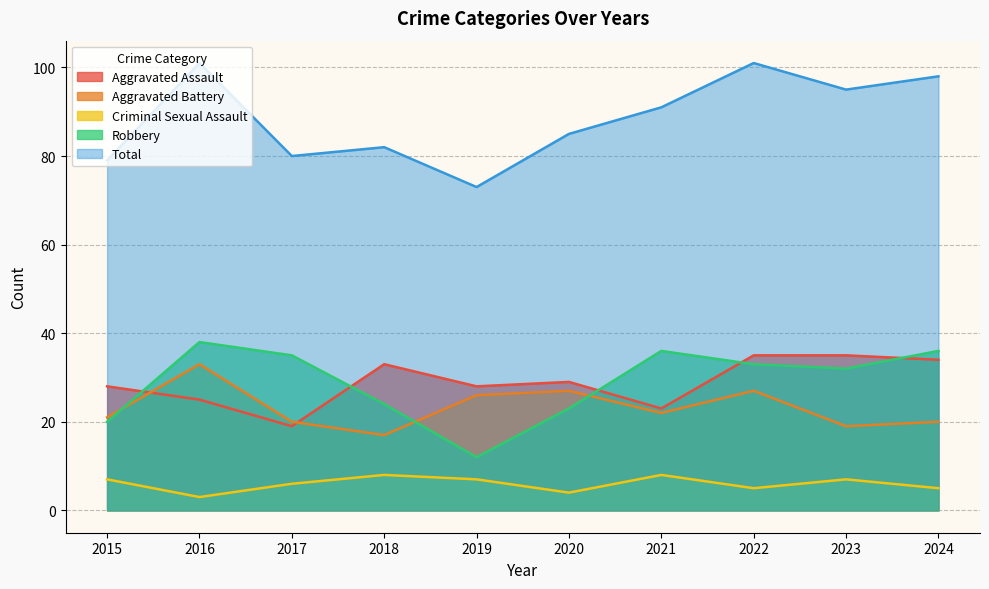

Count the number of categories in the chart.

10